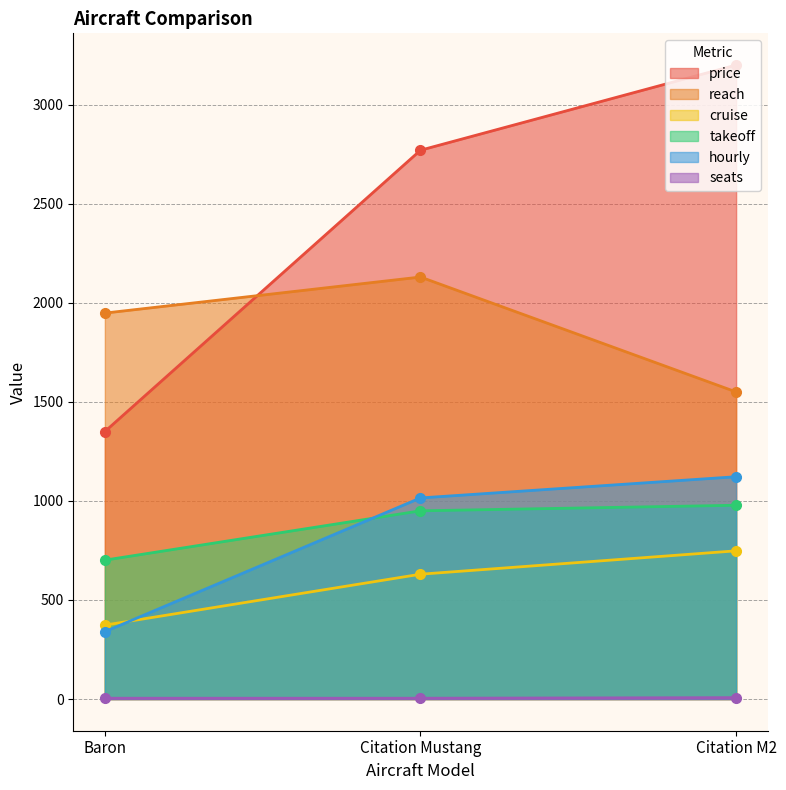

Rank the categories by hourly value from lowest to highest.

Baron, Citation Mustang, Citation M2